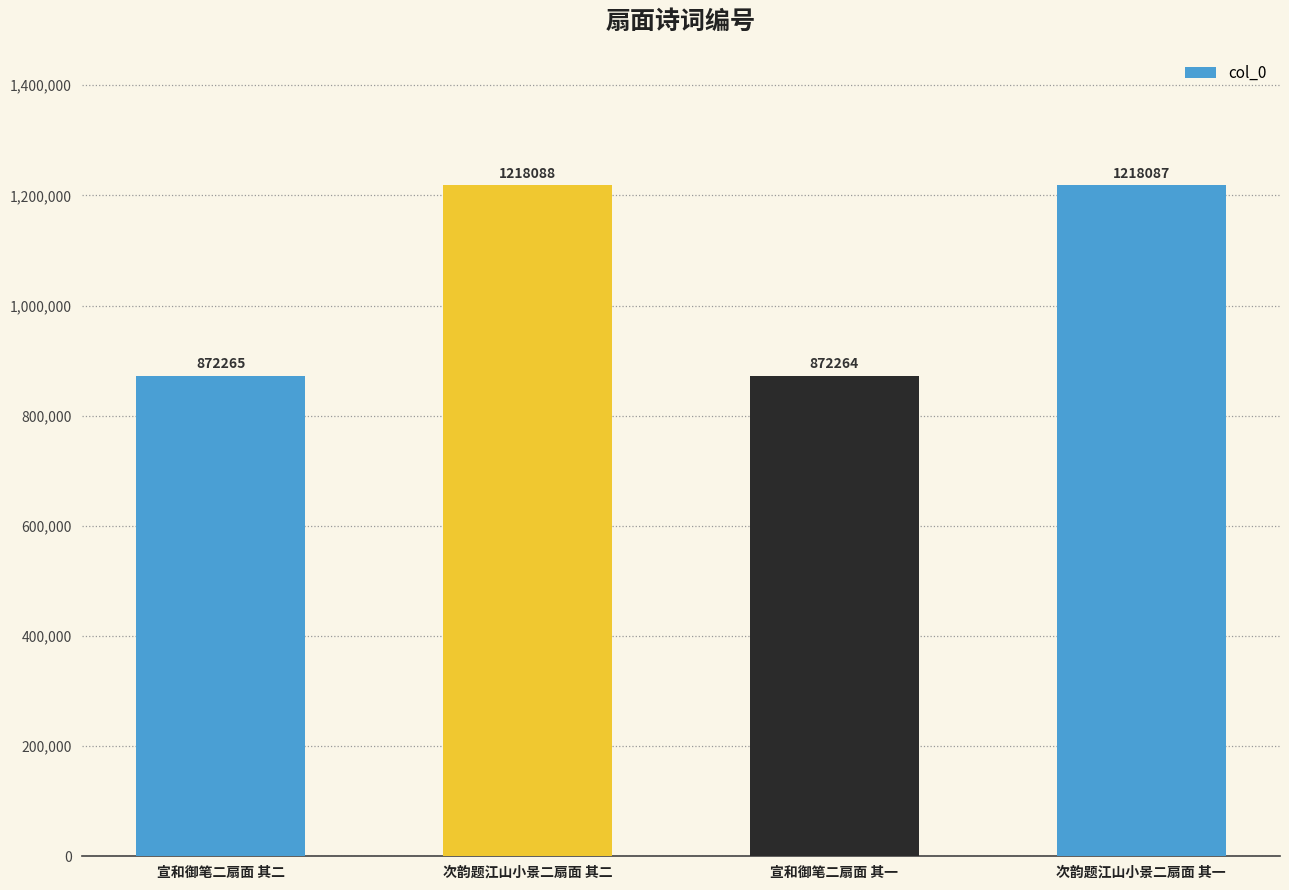

Which category has the lowest value across all series?

宣和御笔二扇面 其一